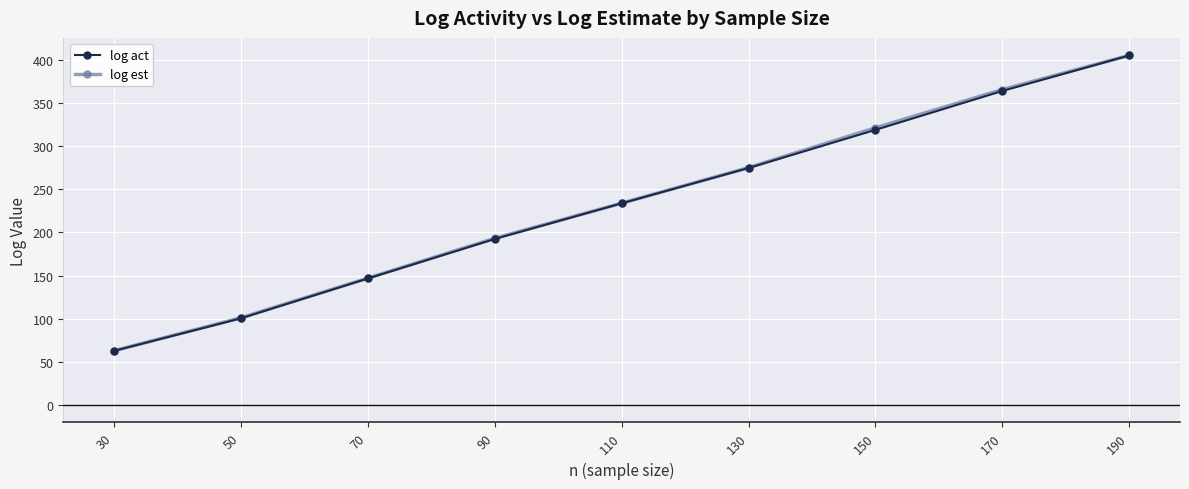

Reading right to left, what are all the values shown in this chart?

log act: 190=405.1	170=364.0	150=318.9	130=274.7	110=233.7	90=192.4	70=146.6	50=100.4	30=62.7
log est: 190=405.2	170=365.6	150=321.2	130=275.1	110=233.9	90=193.2	70=147.0	50=101.0	30=62.9